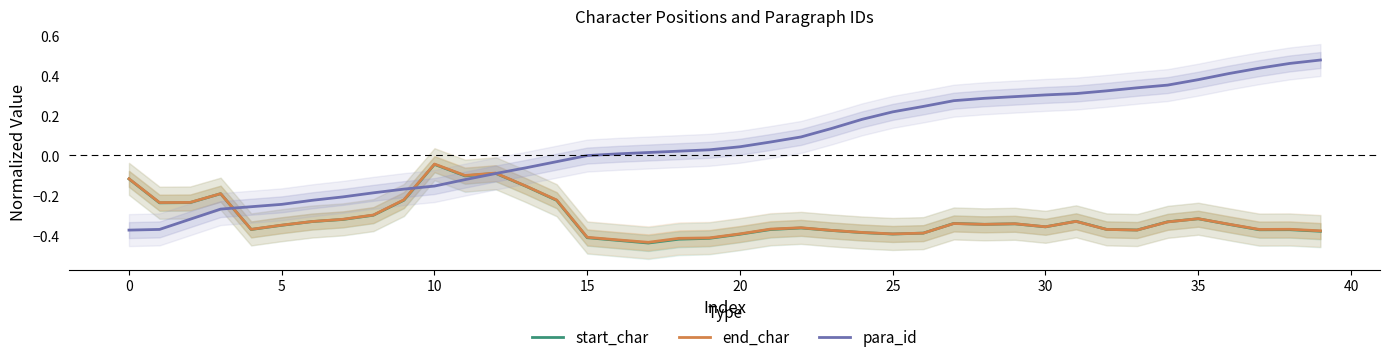

How many times do end_char and start_char cross each other?

4